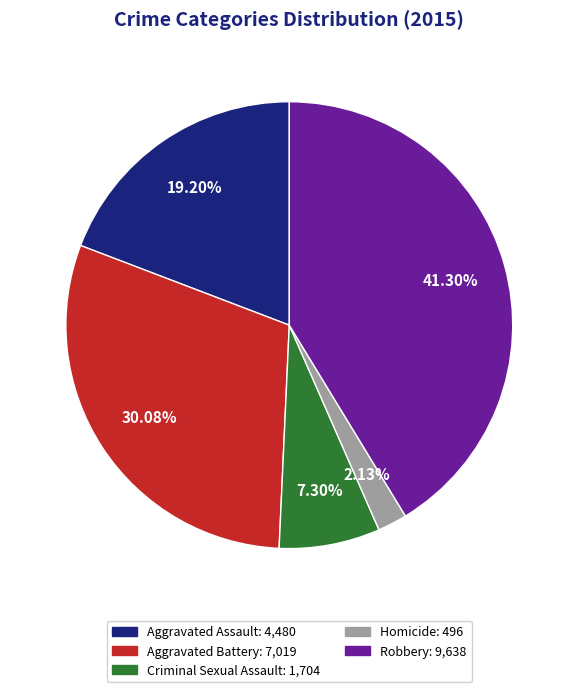

How many slices are in this pie chart?

5